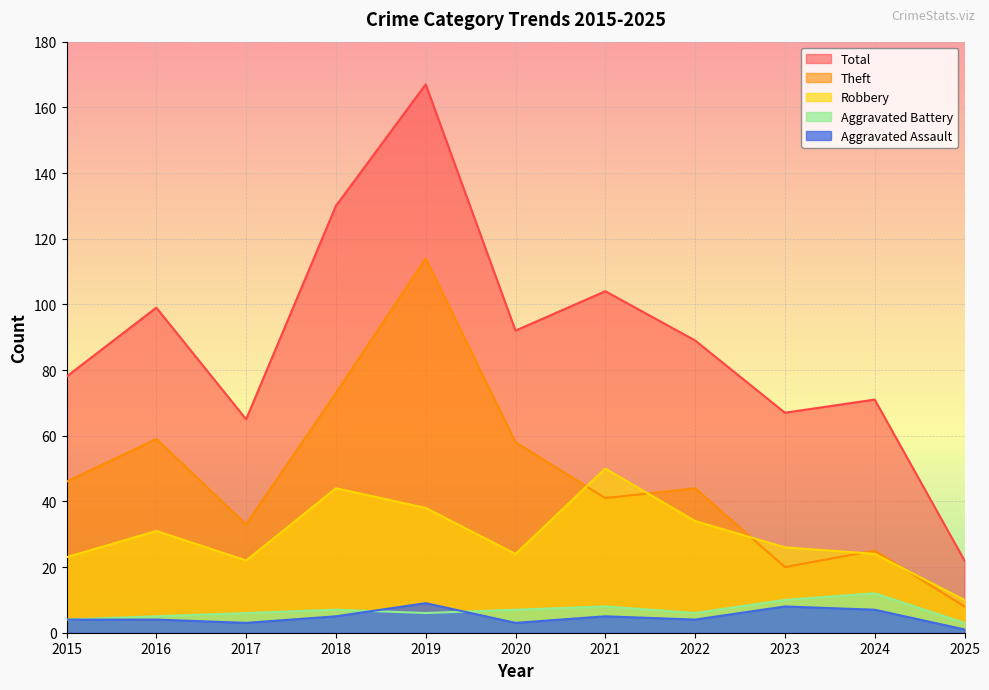

True or false: Total and Aggravated Assault intersect in this chart.

False